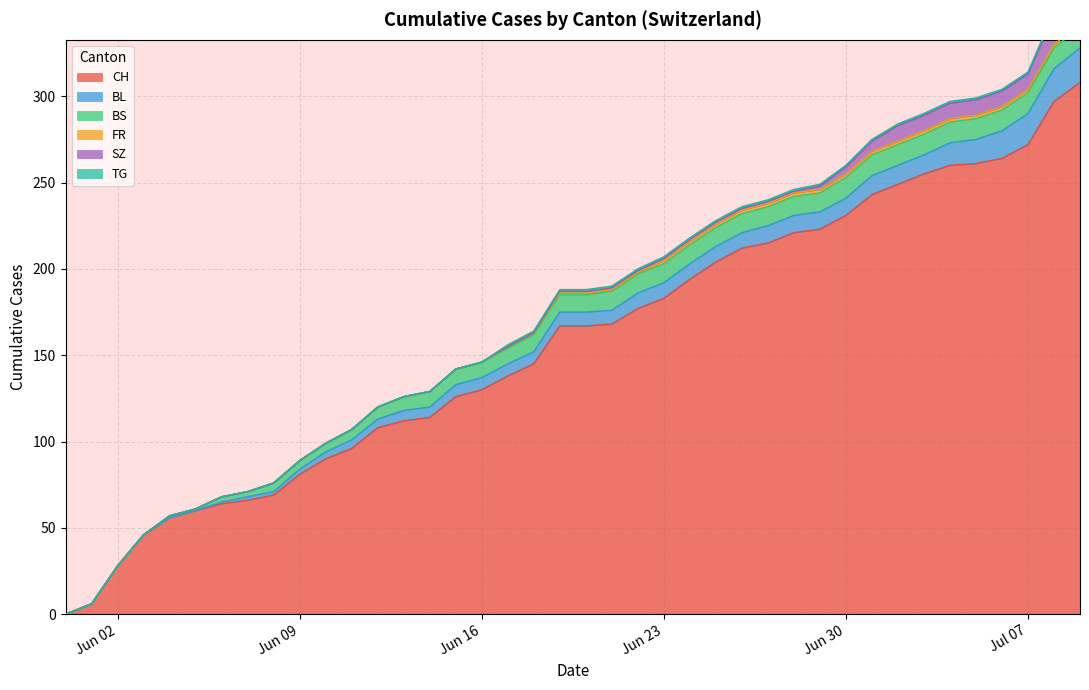

Reading right to left, extract all data points from this chart.

CH: 308	297	272	264	261	260	255	249	243	231	223	221	215	212	204	194	183	177	168	167	167	145	138	130	126	114	112	108	96	90	81	69	66	64	60	56	46	28	6	0
BL: 20	19	18	16	14	13	11	11	11	10	10	10	10	9	9	9	9	9	8	8	8	7	7	7	7	6	6	5	5	4	3	2	2	1	0	0	0	0	0	0
BS: 12	12	12	12	12	12	12	12	12	12	11	11	11	11	11	11	11	11	11	10	10	10	9	9	9	9	8	7	6	5	5	5	3	3	1	1	0	0	0	0
FR: 2	2	2	2	2	2	2	2	2	2	2	2	2	2	2	2	2	1	1	1	1	1	1	0	0	0	0	0	0	0	0	0	0	0	0	0	0	0	0	0
SZ: 17	17	9	9	9	9	9	9	6	4	2	1	1	1	1	1	1	1	1	1	1	0	0	0	0	0	0	0	0	0	0	0	0	0	0	0	0	0	0	0
TG: 2	2	1	1	1	1	1	1	1	1	1	1	1	1	1	1	1	1	1	1	1	1	1	0	0	0	0	0	0	0	0	0	0	0	0	0	0	0	0	0